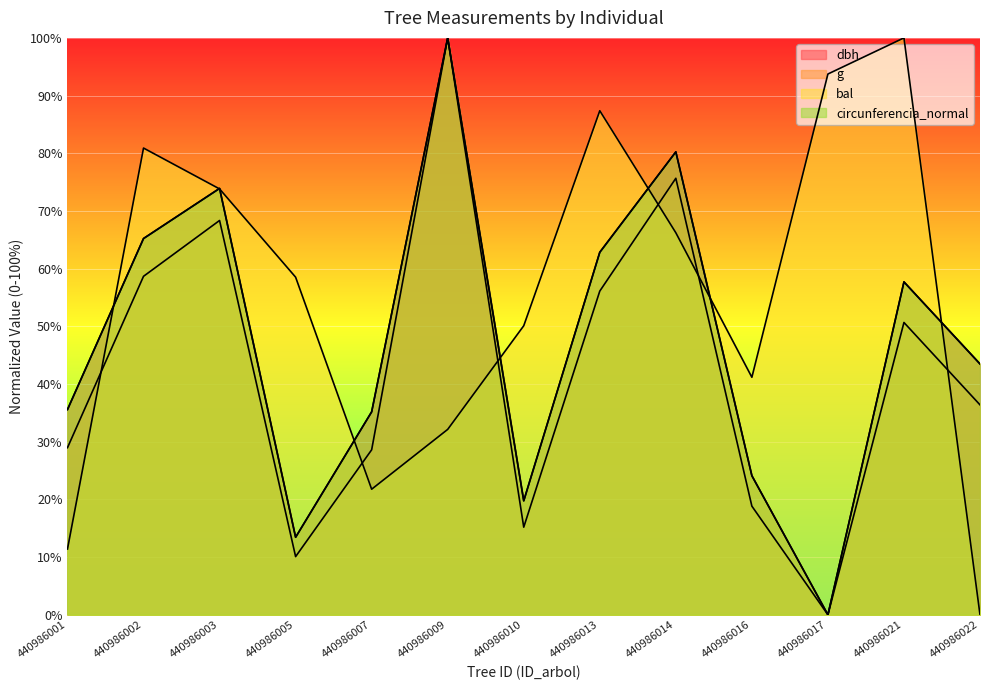

What is the sum of the circunferencia_normal values at 440986016 and 440986007?

59.3